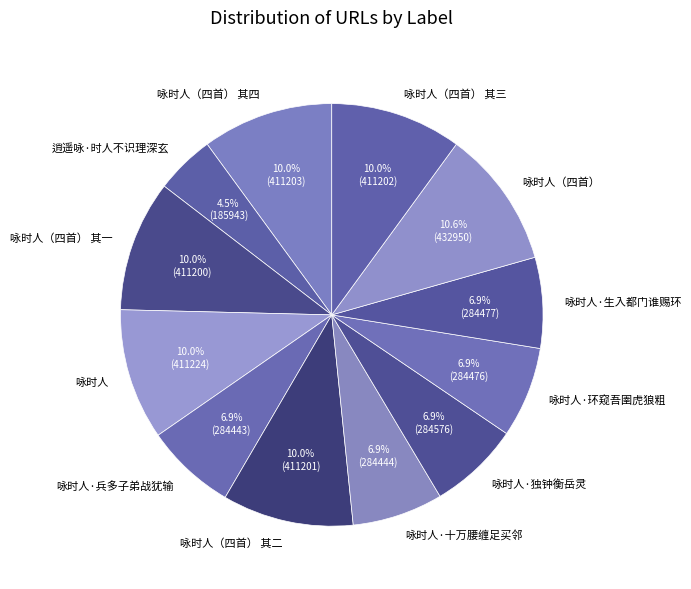

What is the smallest slice in the pie chart?

逍遥咏·时人不识理深玄